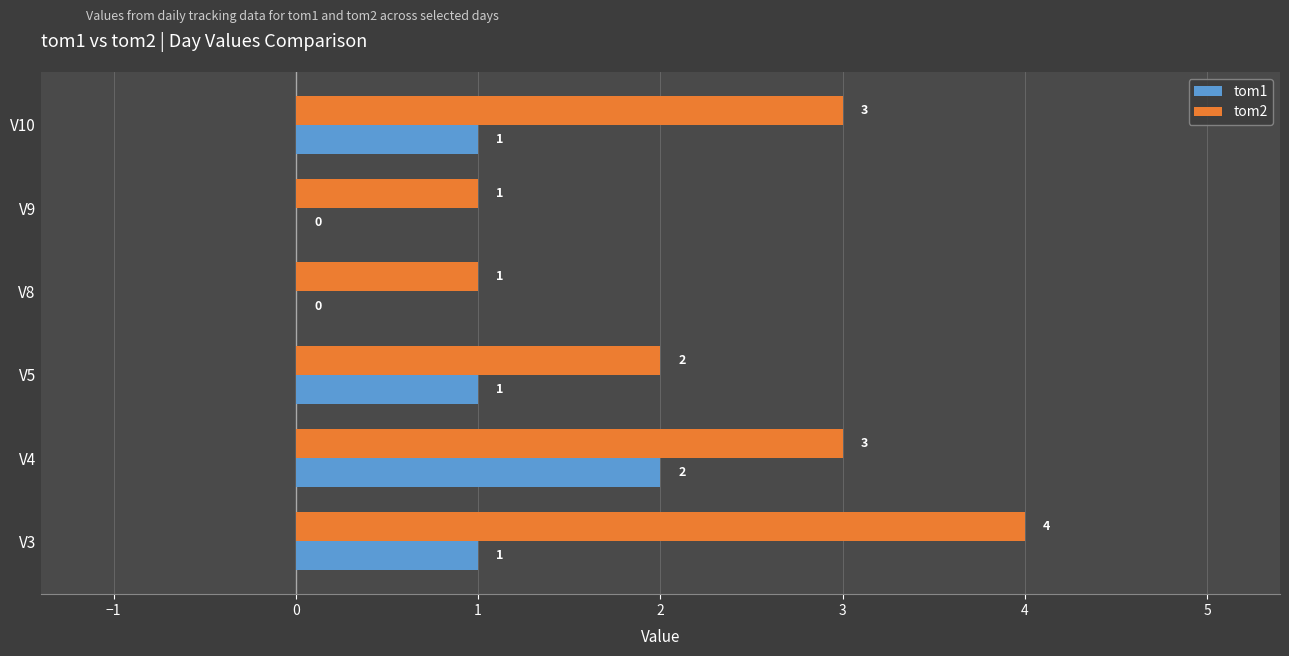

The tom1 series shows 1 at V9. True or false?

False